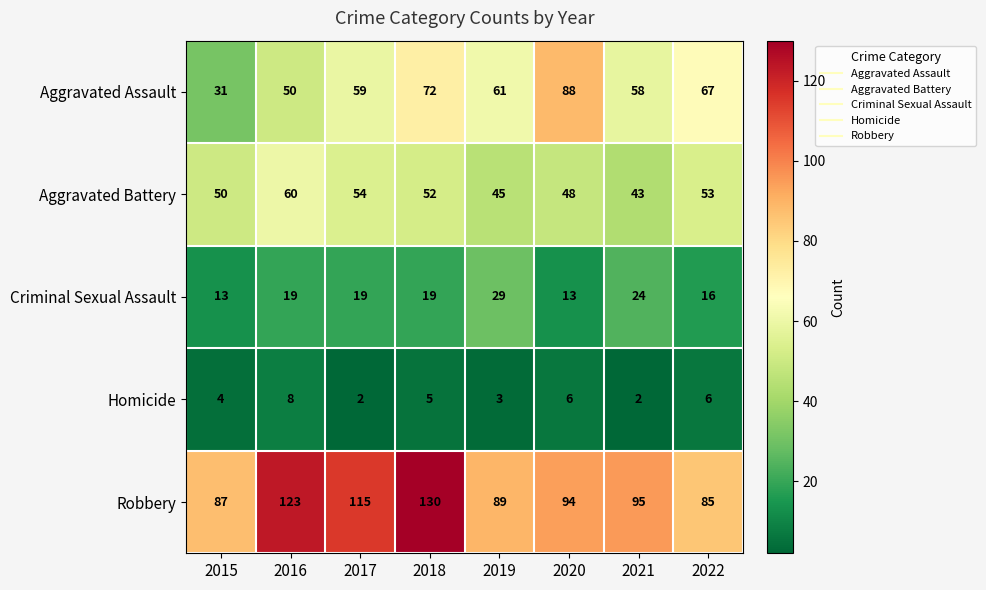

Which series has the largest total across all categories?

Robbery